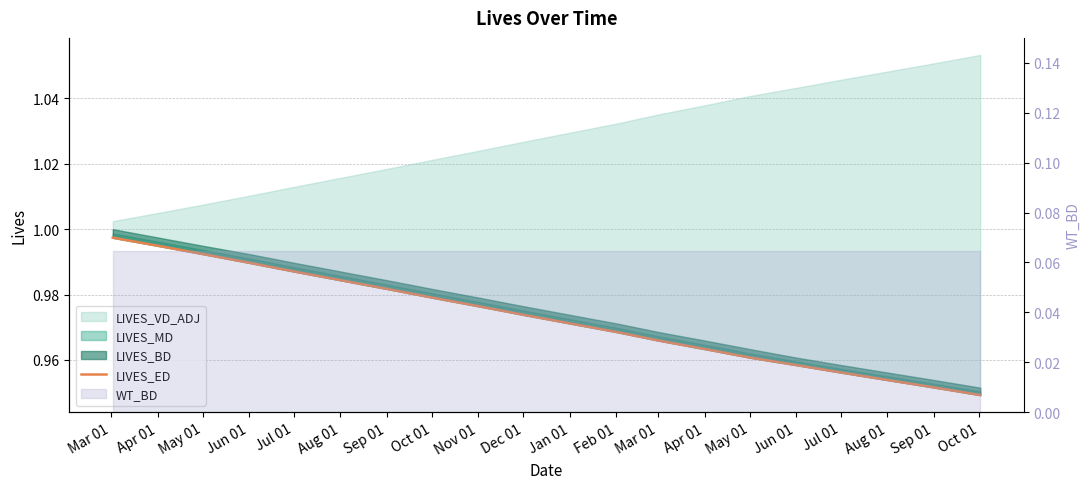

Is it true that the value at Jul 01 is 1.0?

True